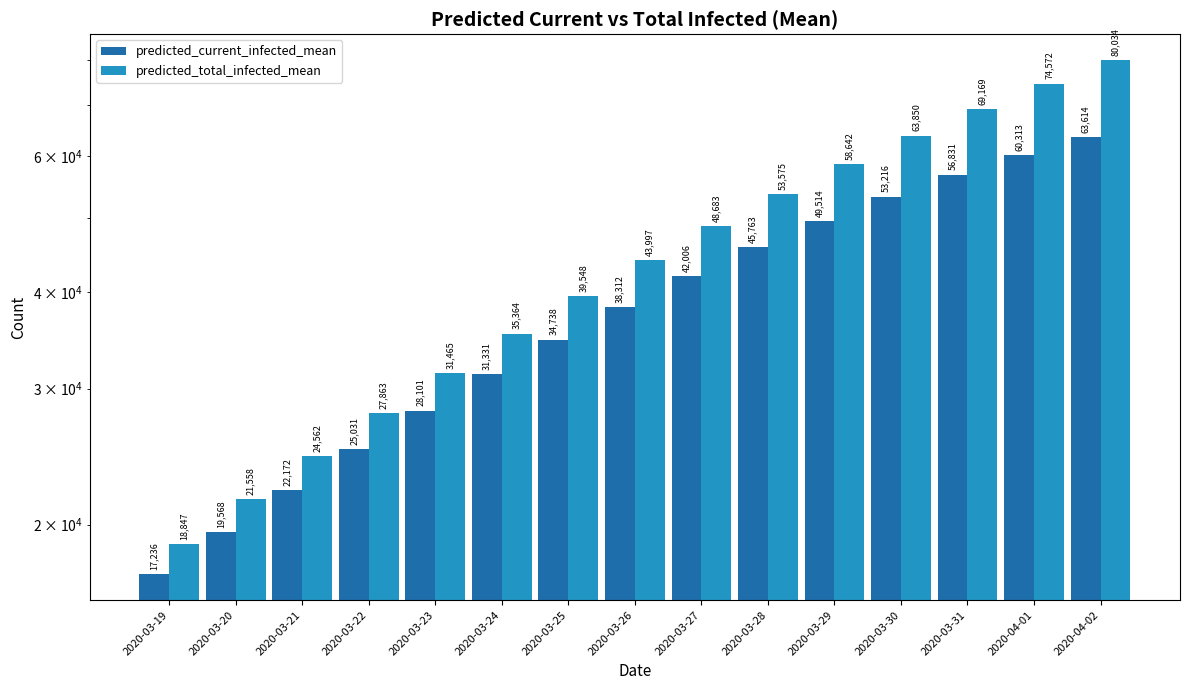

Which has a higher value, 2020-03-24 or 2020-03-19?

2020-03-24